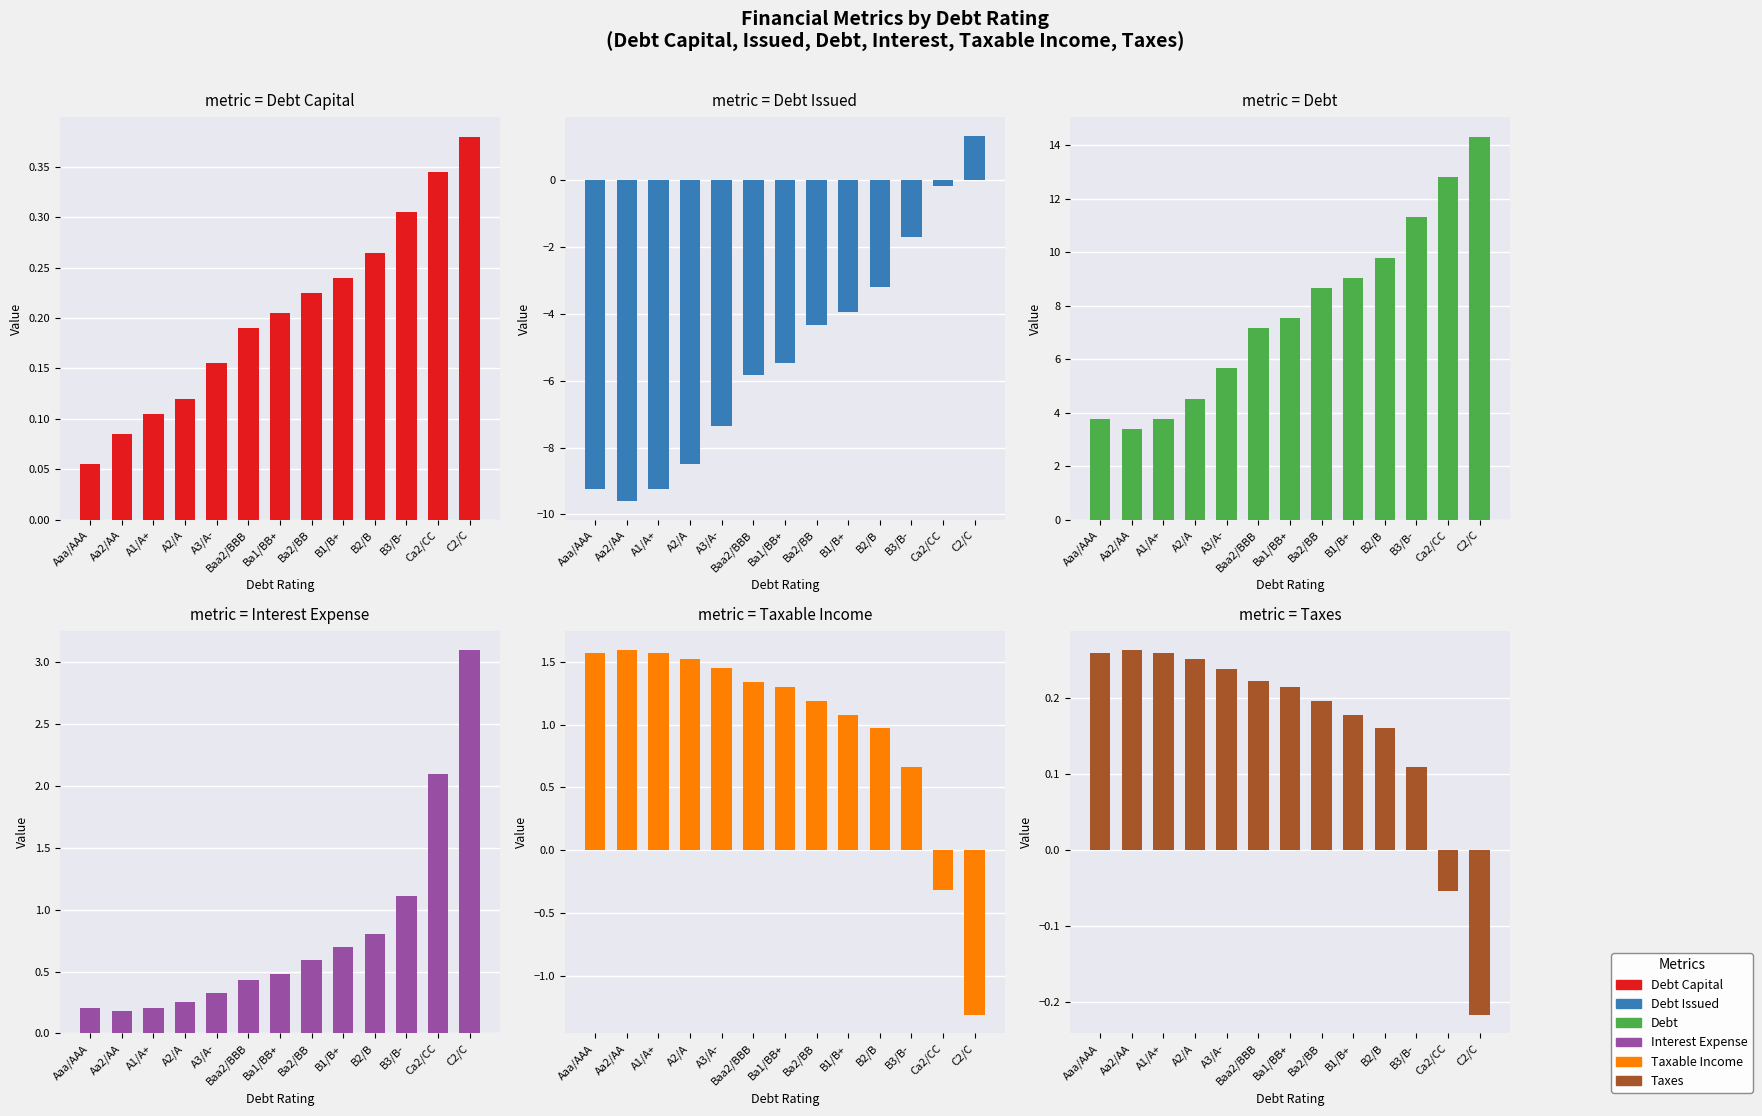

At which label does Interest Expense reach its peak?

C2/C